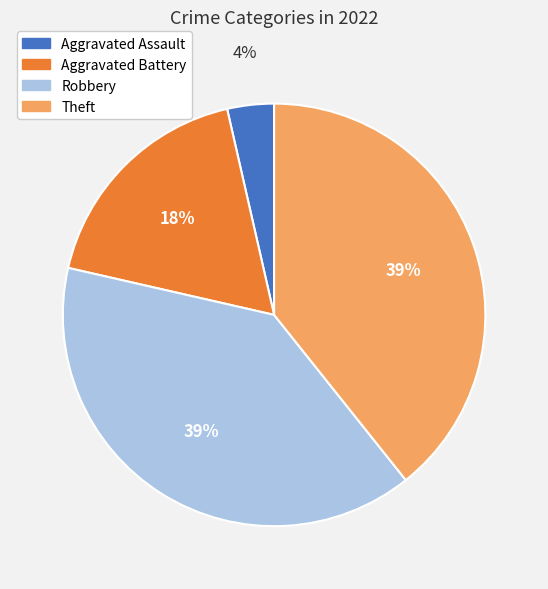

What percentage is the Robbery slice, to the nearest percent?

39%